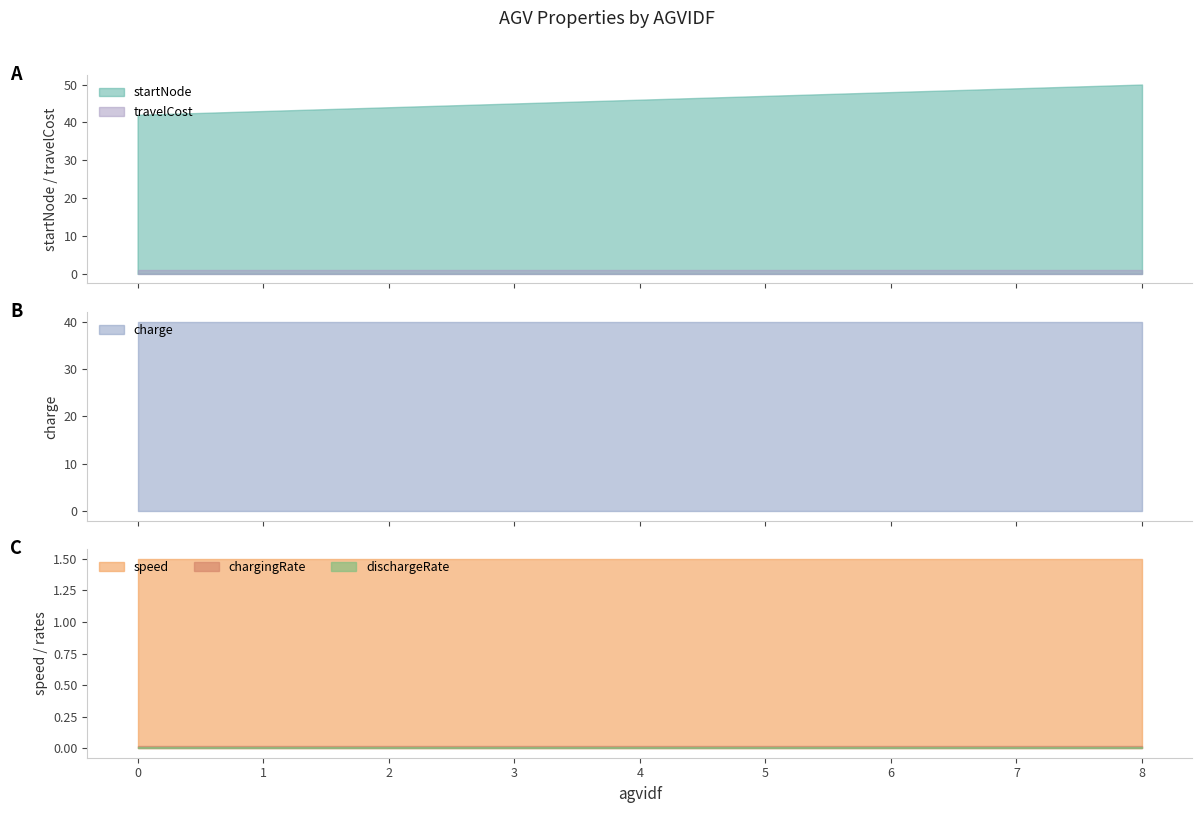

At how many categories does at least one series exceed 15?

9